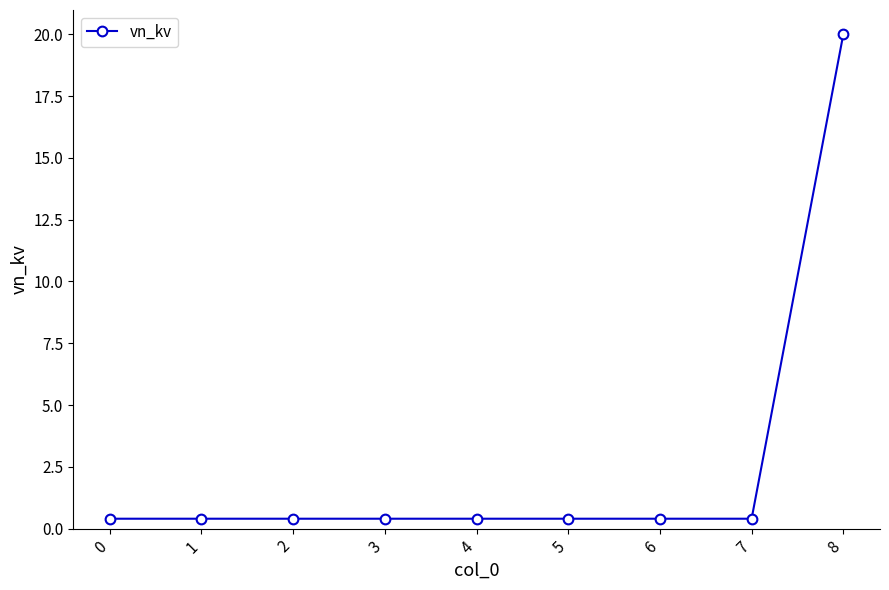

What is the change in value from 0 to 8?

+19.6